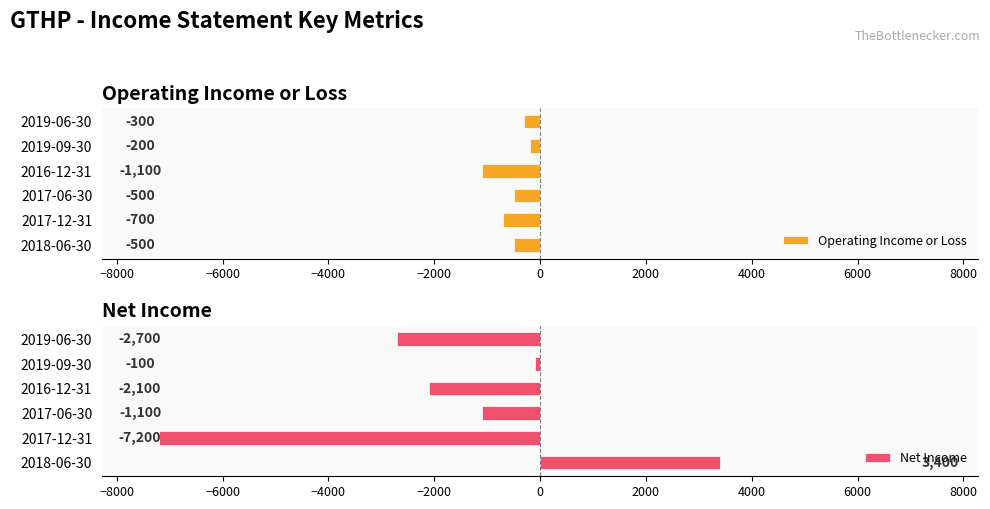

What is the average value of the Operating Income or Loss series?

-550